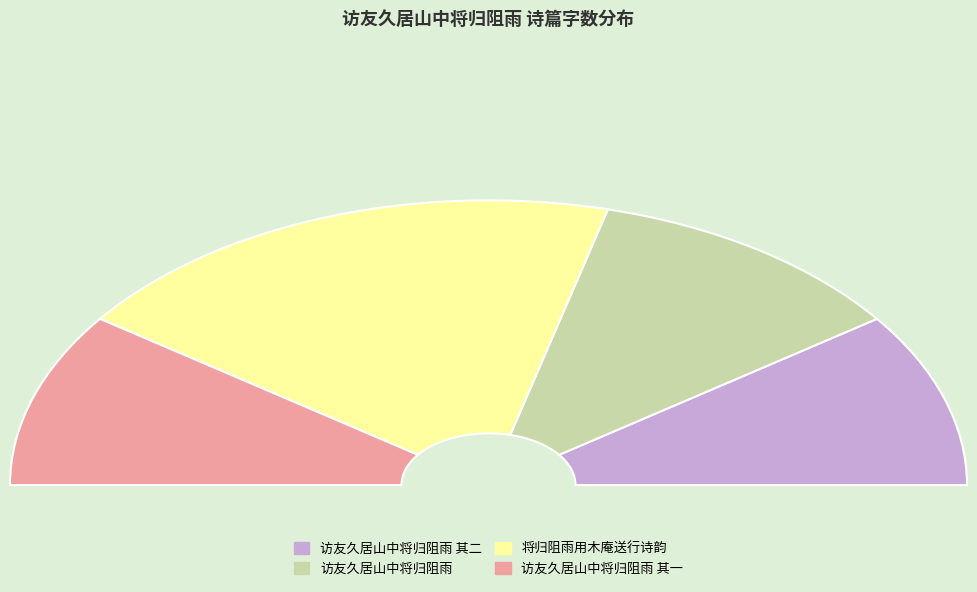

What is the largest slice in the pie chart?

将归阻雨用木庵送行诗韵